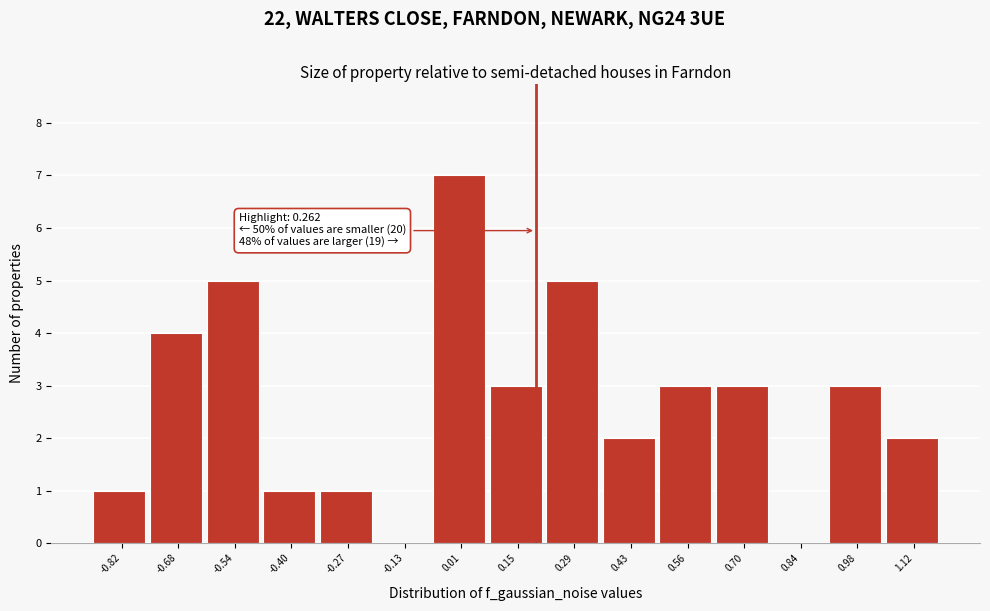

Reading left to right, transcribe all the data shown in this chart.

-0.82=1	-0.68=4	-0.54=5	-0.40=1	-0.27=1	-0.13=0	0.01=7	0.15=3	0.29=5	0.43=2	0.56=3	0.70=3	0.84=0	0.98=3	1.12=2